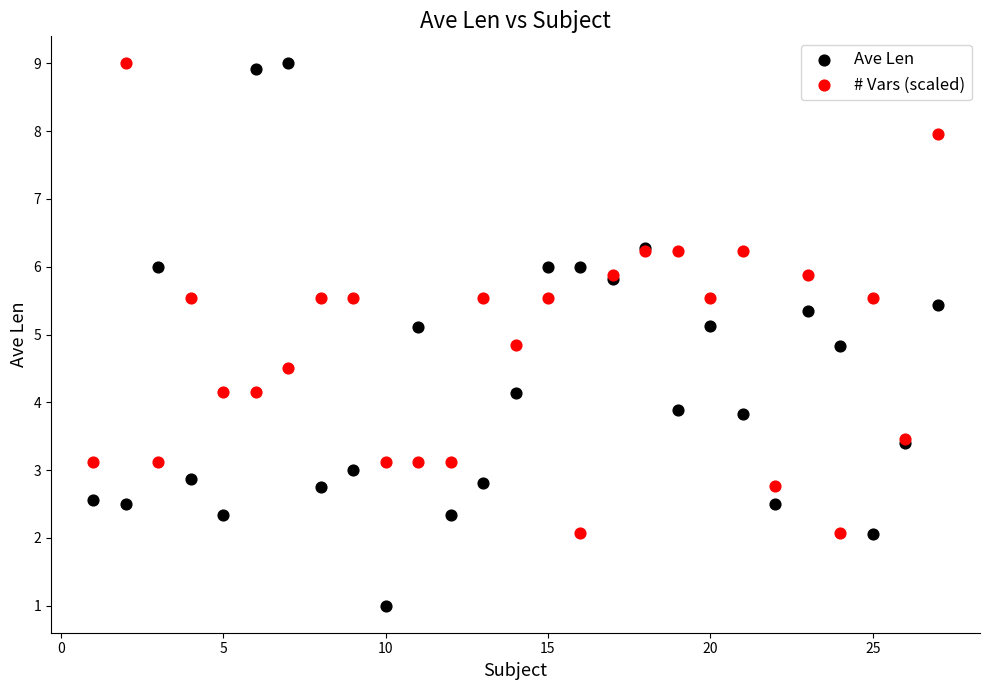

Which series reaches the minimum Y coordinate?

Ave Len